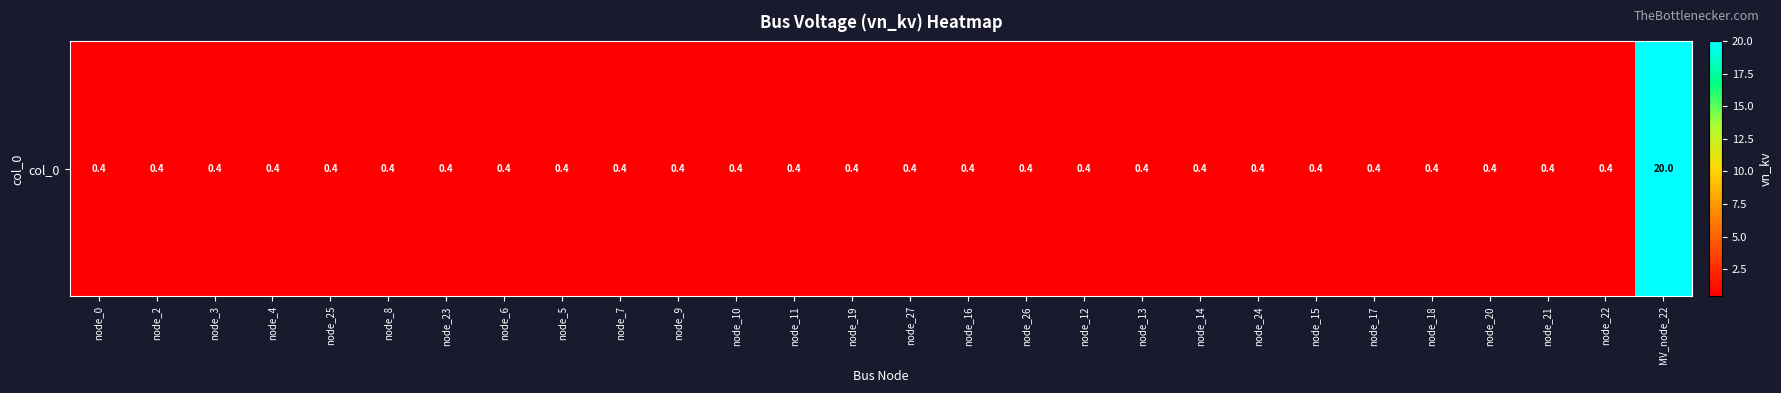

Is it true that the value at node_21 is 0.4?

True